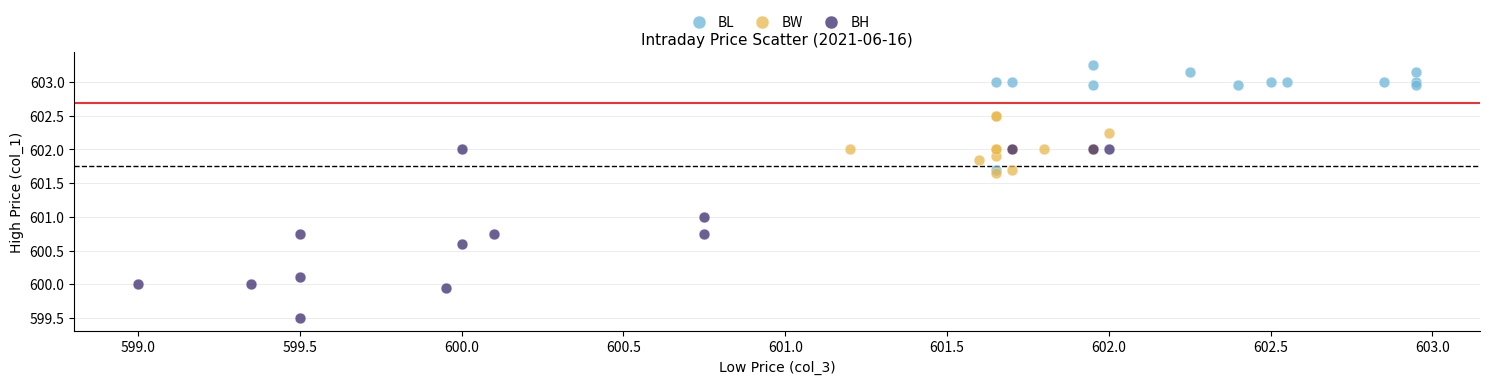

Which series reaches the minimum Y coordinate?

BH